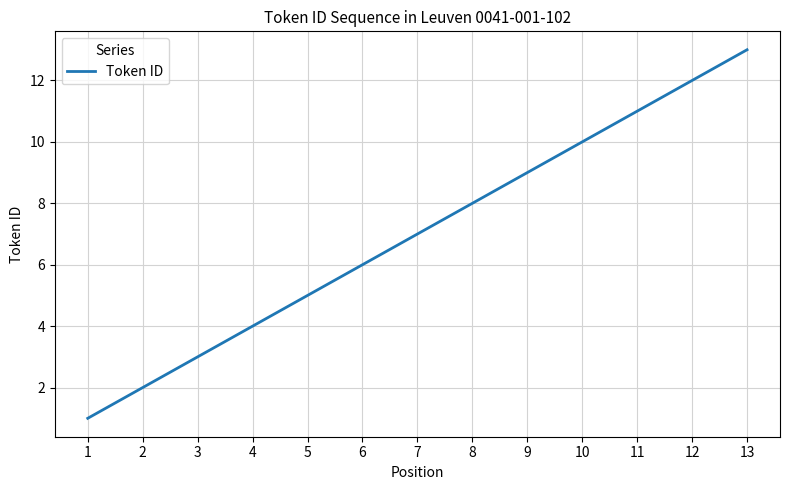

Reading left to right, what are all the values shown in this chart?

1	2	3	4	5	6	7	8	9	10	11	12	13